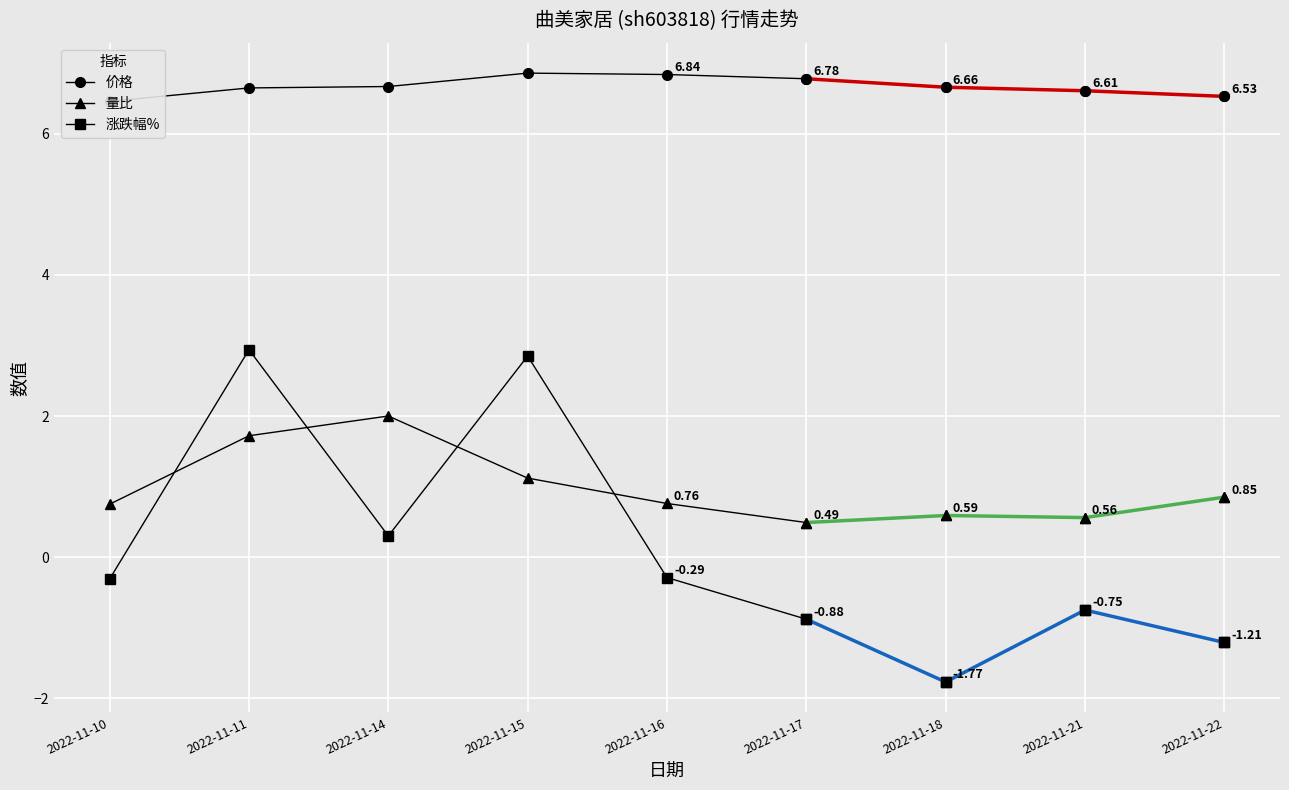

After their last crossing, which series has the higher values: 涨跌幅% or 量比?

量比